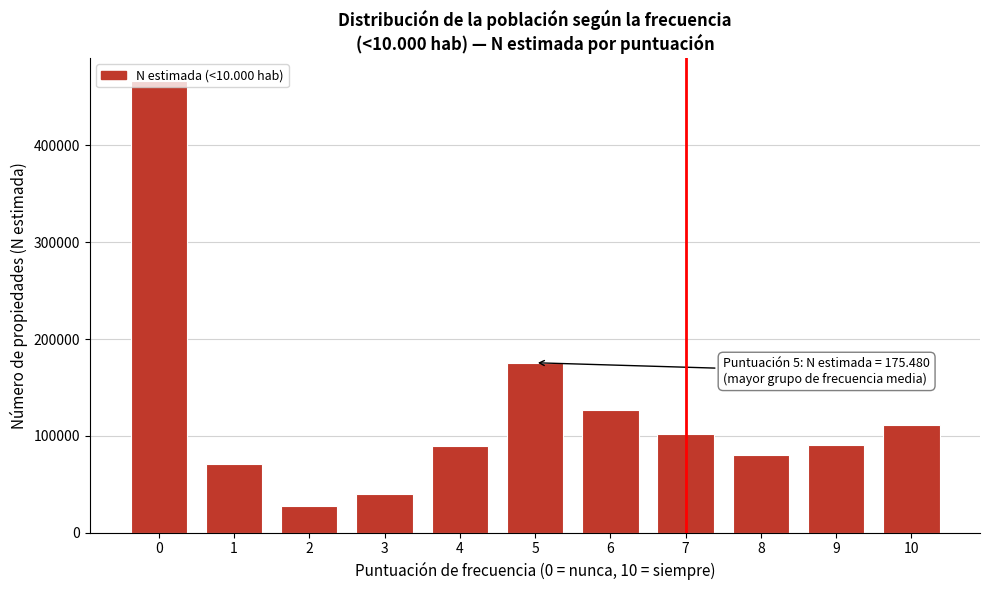

Approximately how many times larger is the value at 5 compared to 1?

2.5